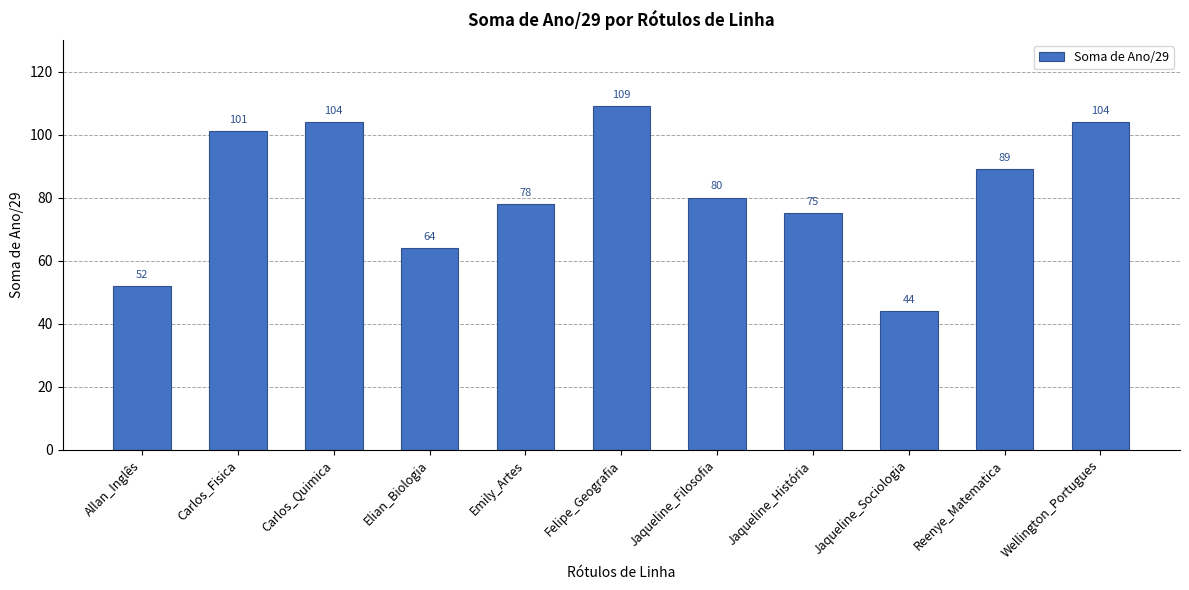

What is the change in value from Emily_Artes to Felipe_Geografia?

+31